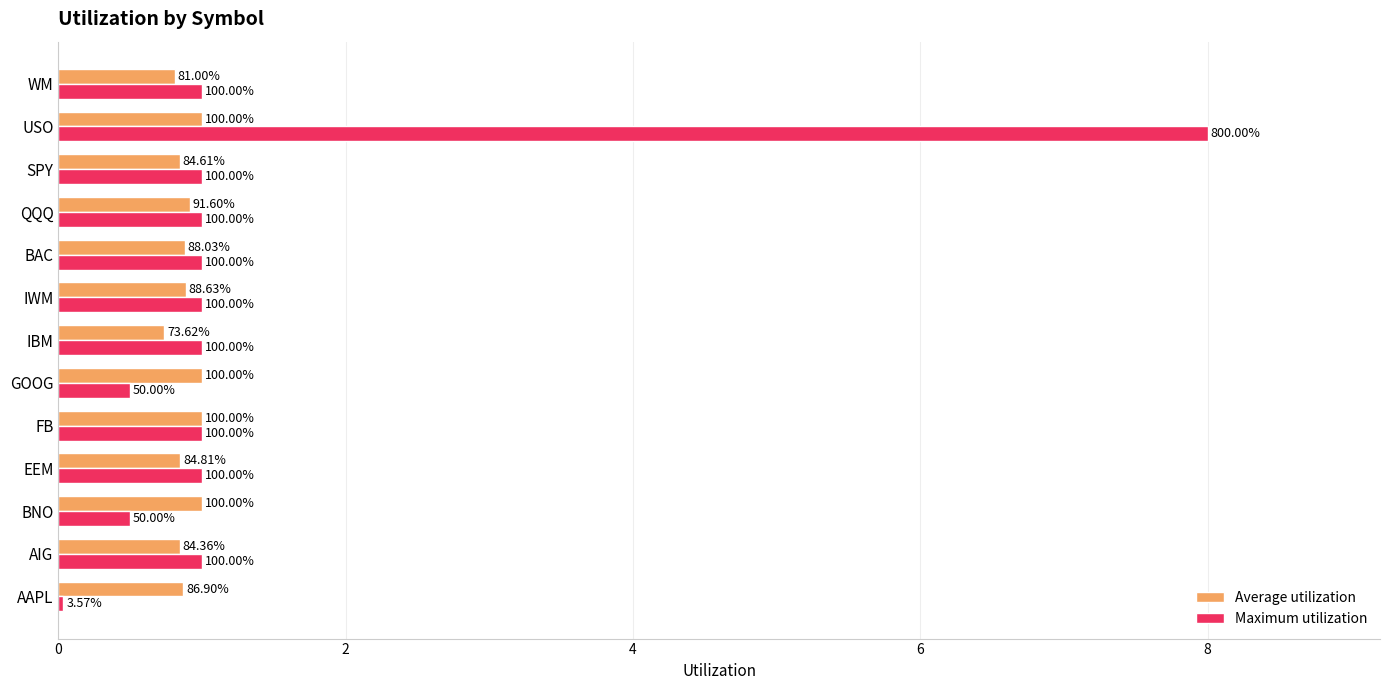

What are all the series names shown in the legend?

Average utilization, Maximum utilization